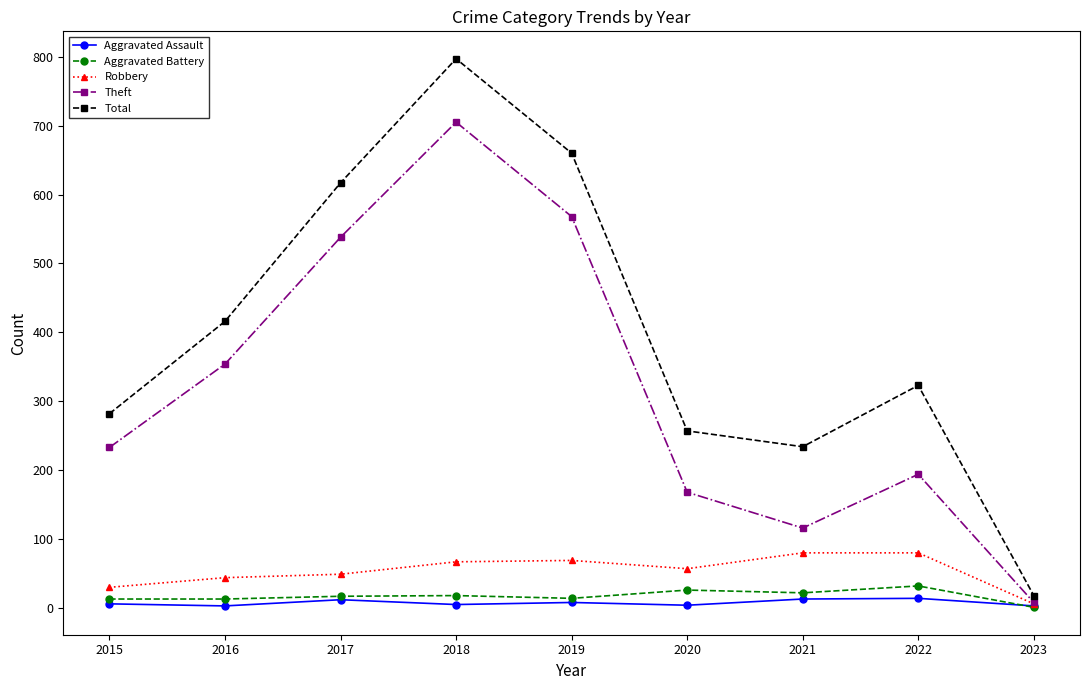

In Total, how many points are lower than both neighbors (excluding endpoints)?

1